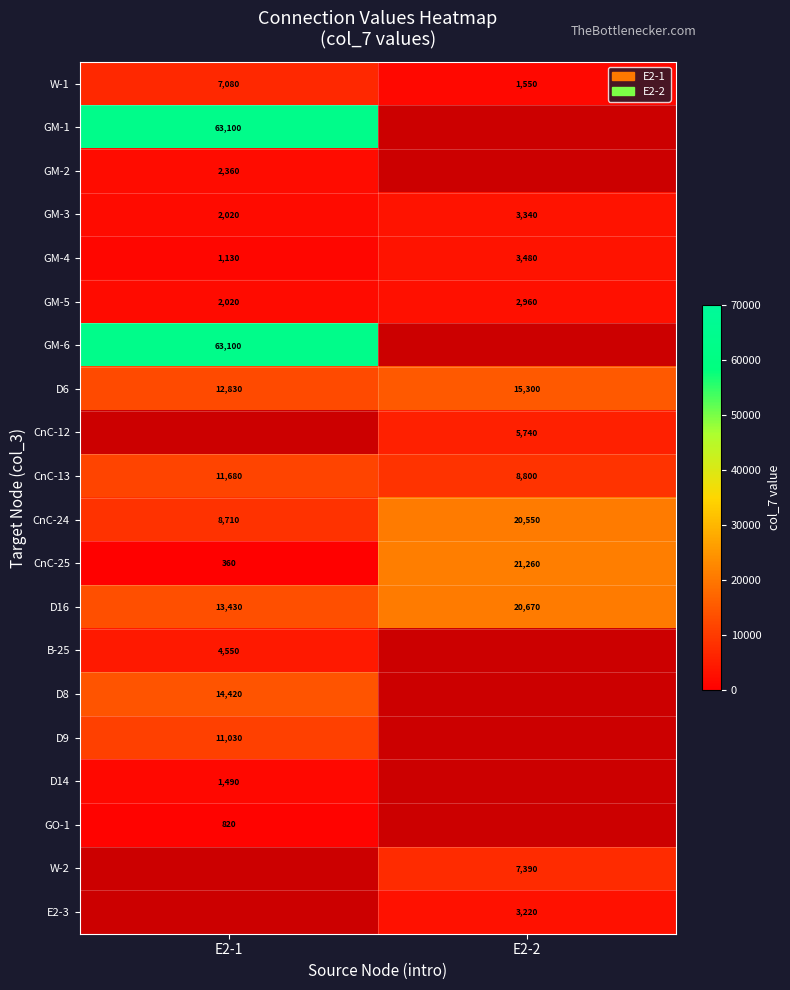

List the labels in order of D6 value, smallest first.

E2-1, E2-2